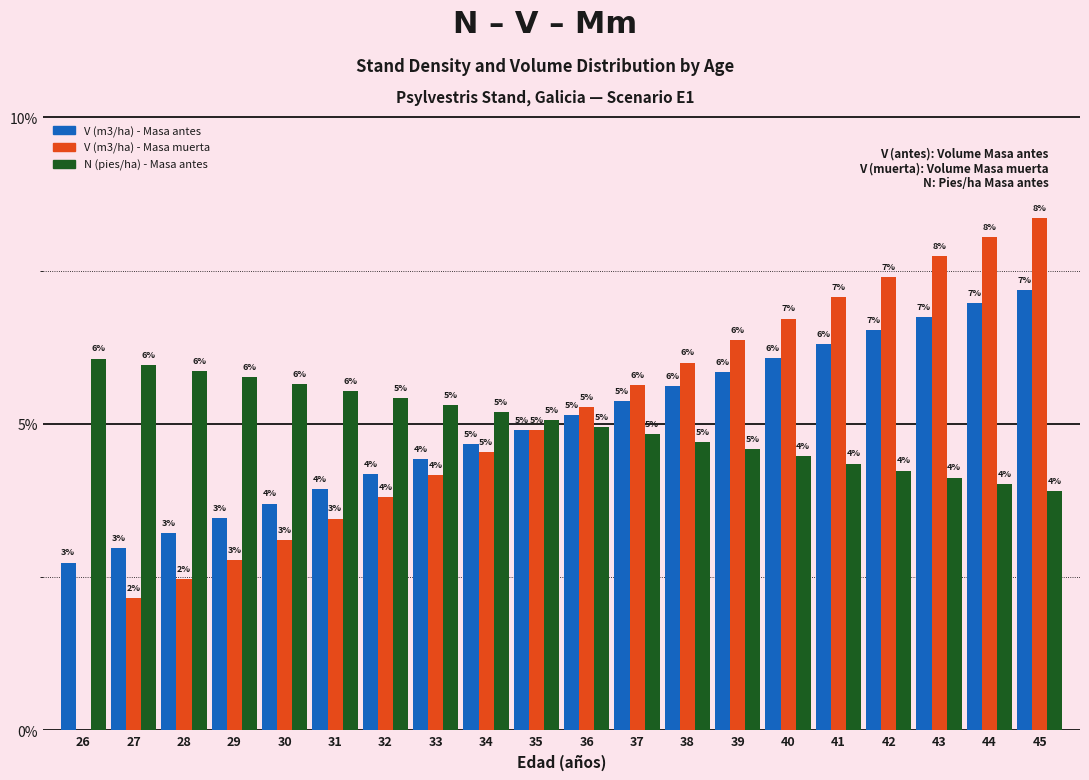

The value of V (m3/ha) - Masa muerta at 43 is 7.7. True or false?

True